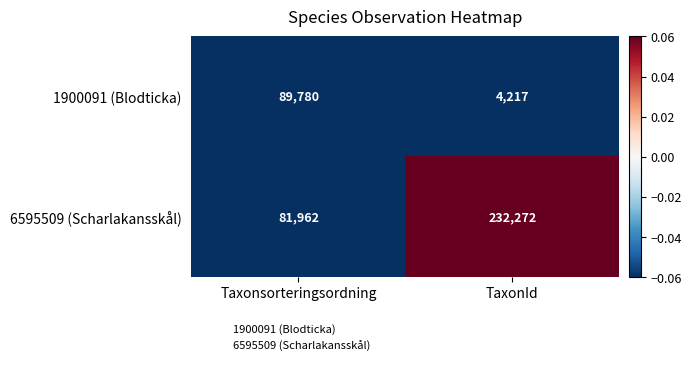

What is the sum of all 1900091 (Blodticka) values?

93997